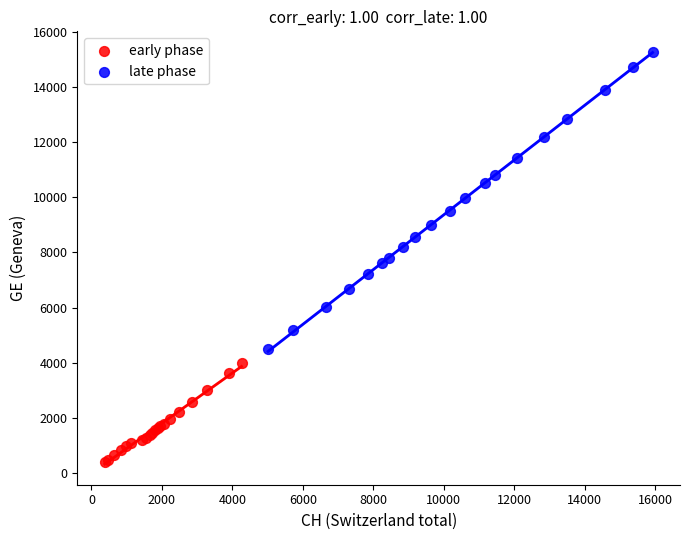

Which series reaches the maximum Y coordinate?

late phase